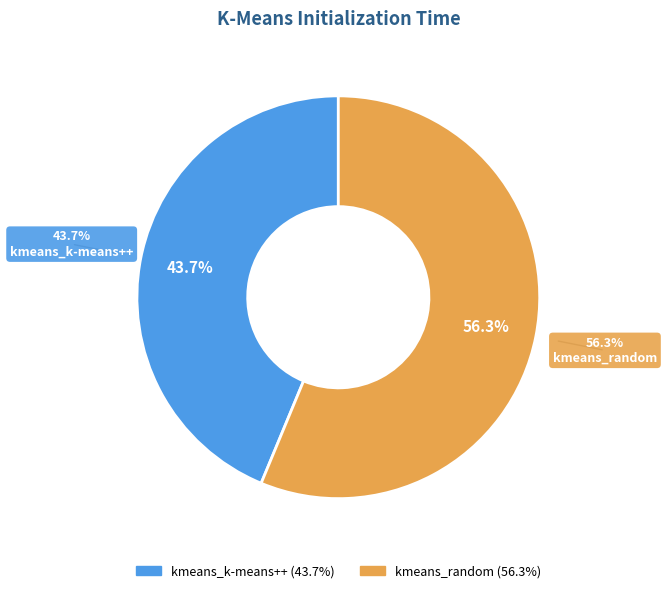

Rank the categories by value from highest to lowest.

kmeans_random, kmeans_k-means++